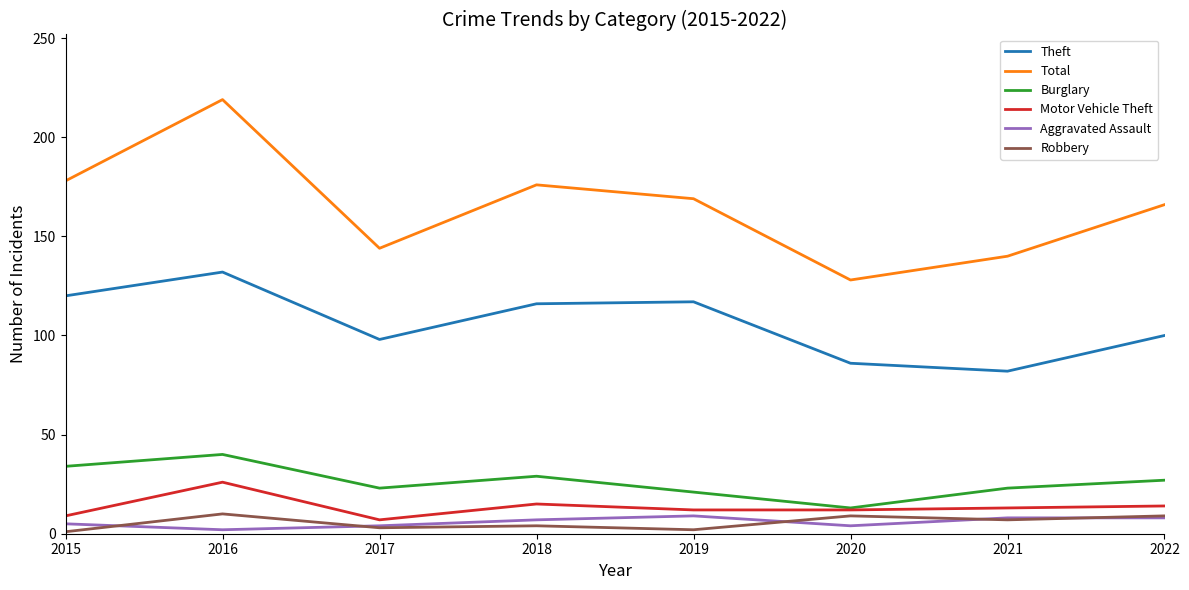

Which series has the largest range (max minus min)?

Total